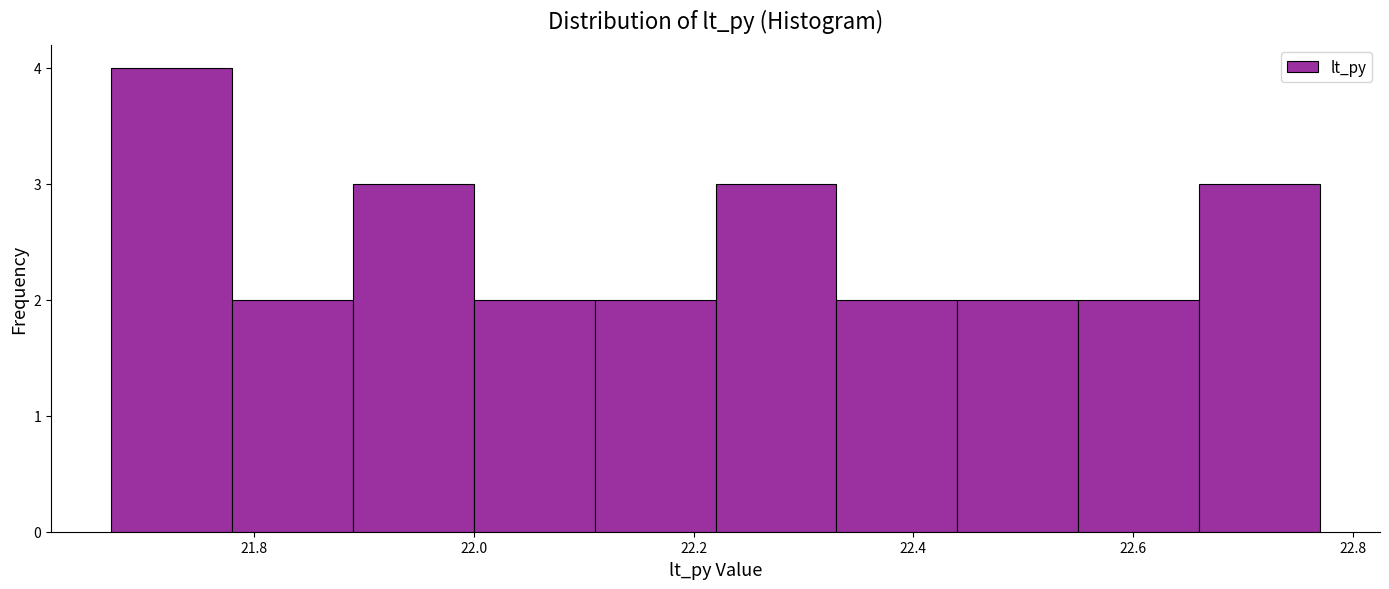

Which range on the x-axis has the tallest bar?

21.67 to 21.78